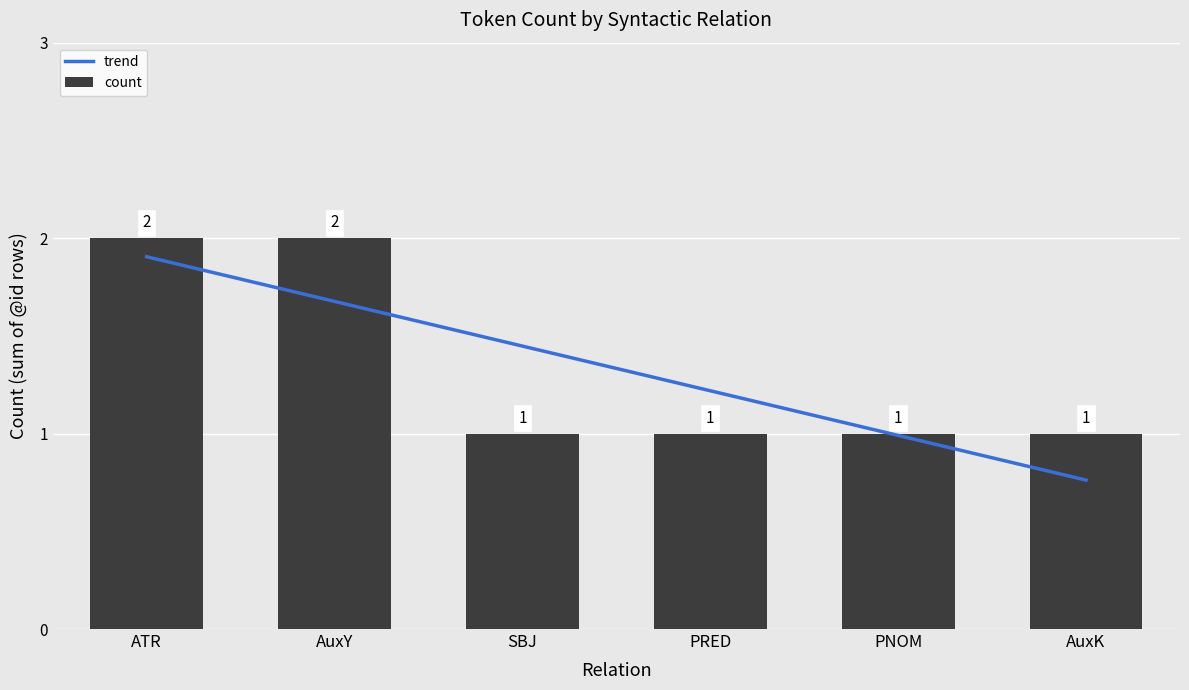

Does the chart contain any negative values?

No